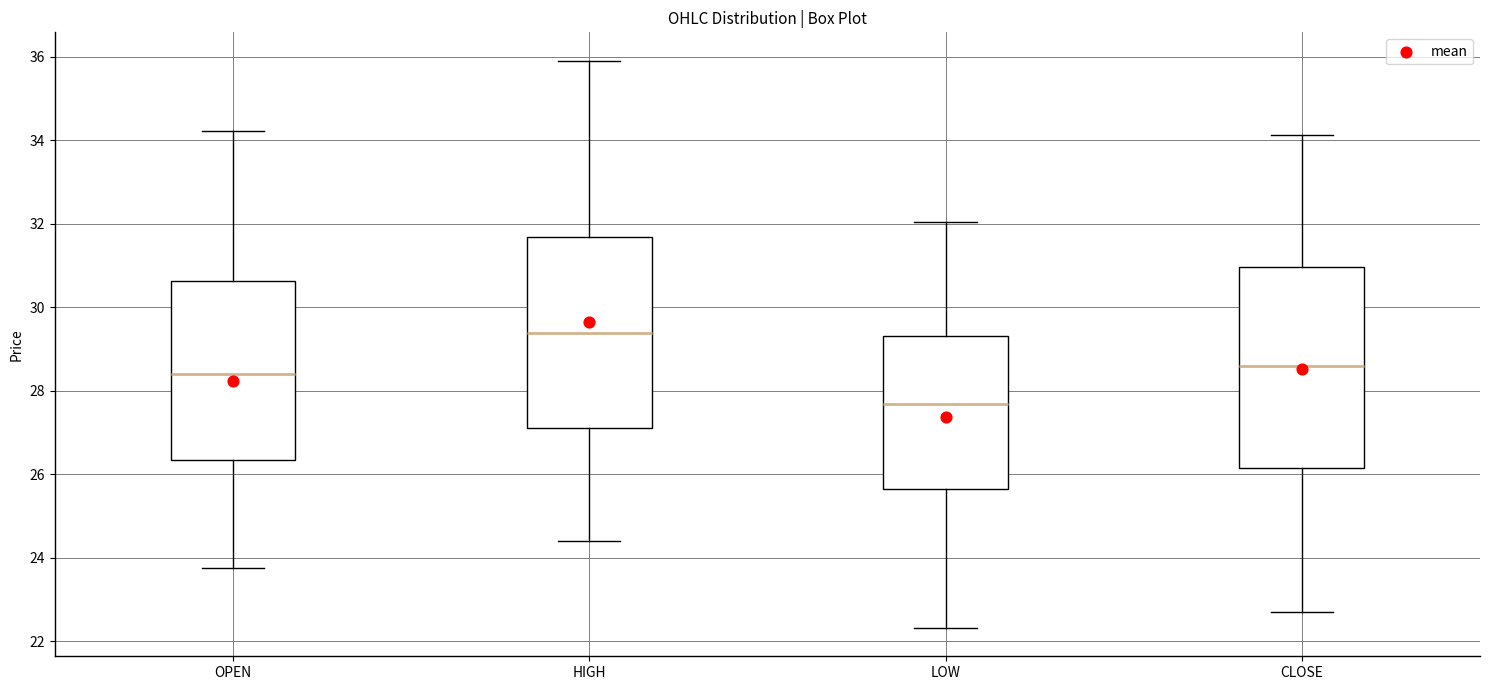

Where is the lower edge of the box for OPEN on the y-axis? The values are not printed on the chart, so give them approximately, as read against the axis.

26.4